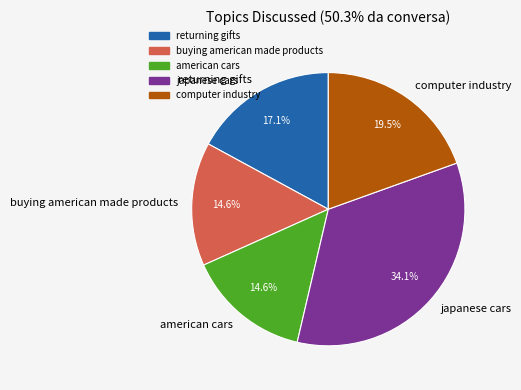

How many segments does this pie chart have?

5